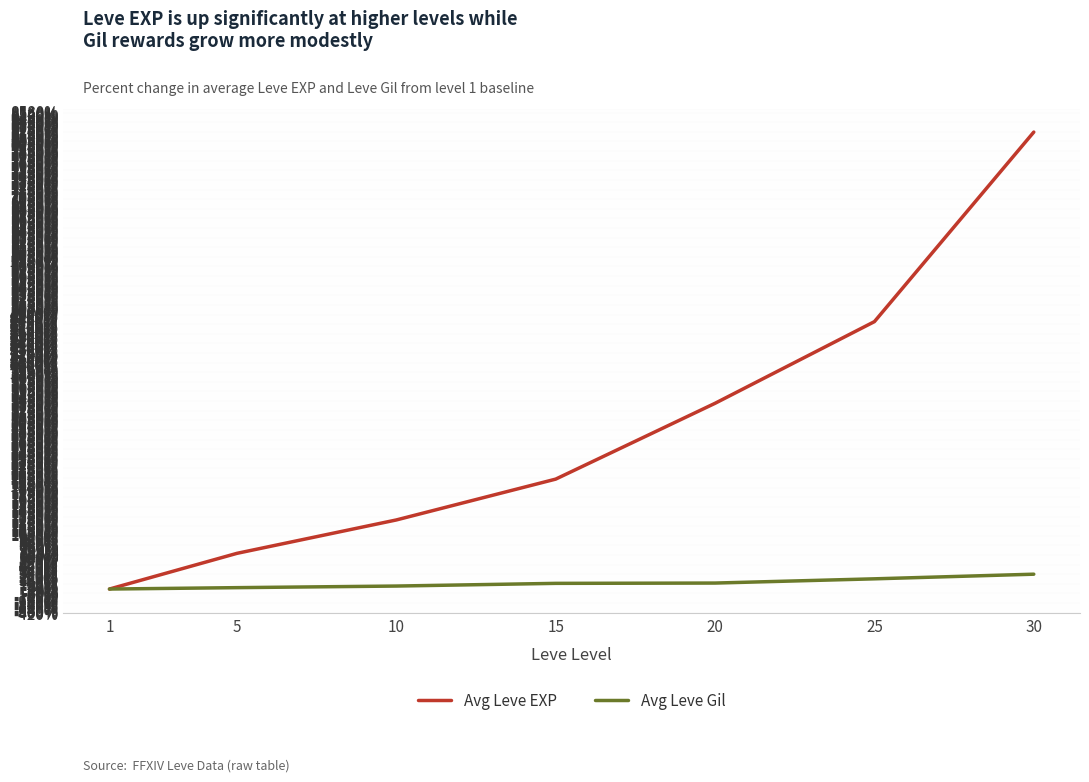

The value of Avg Leve EXP at 10 is 1238.1. True or false?

True